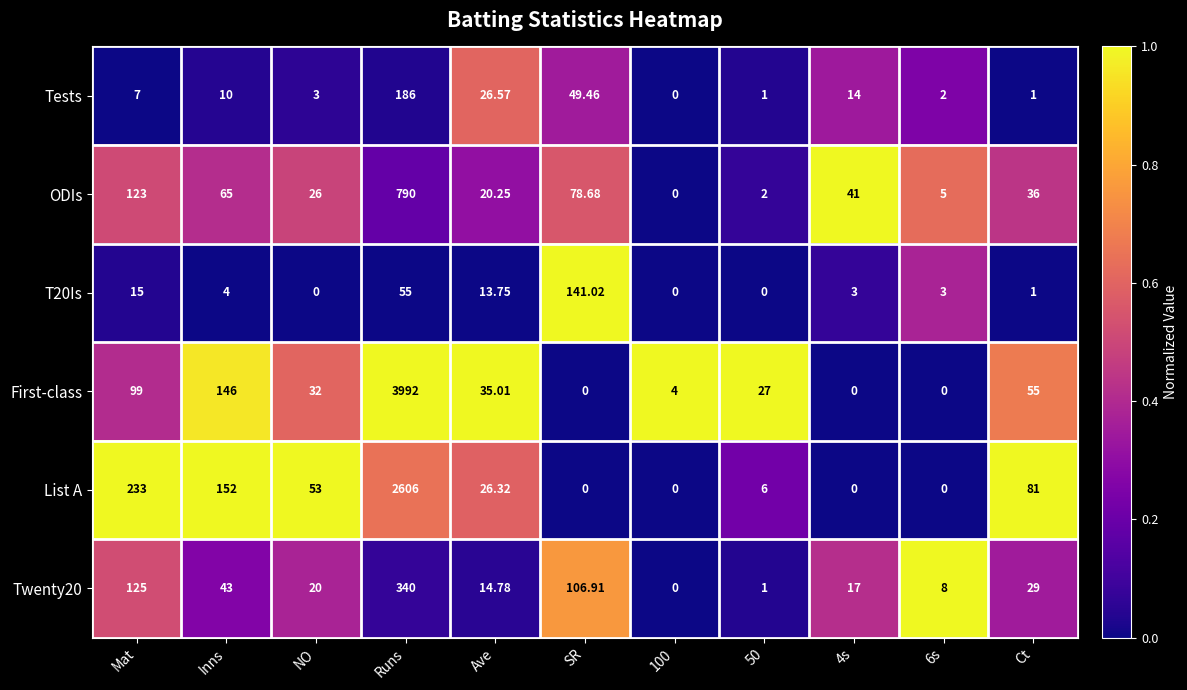

Which series has the largest range (max minus min)?

First-class